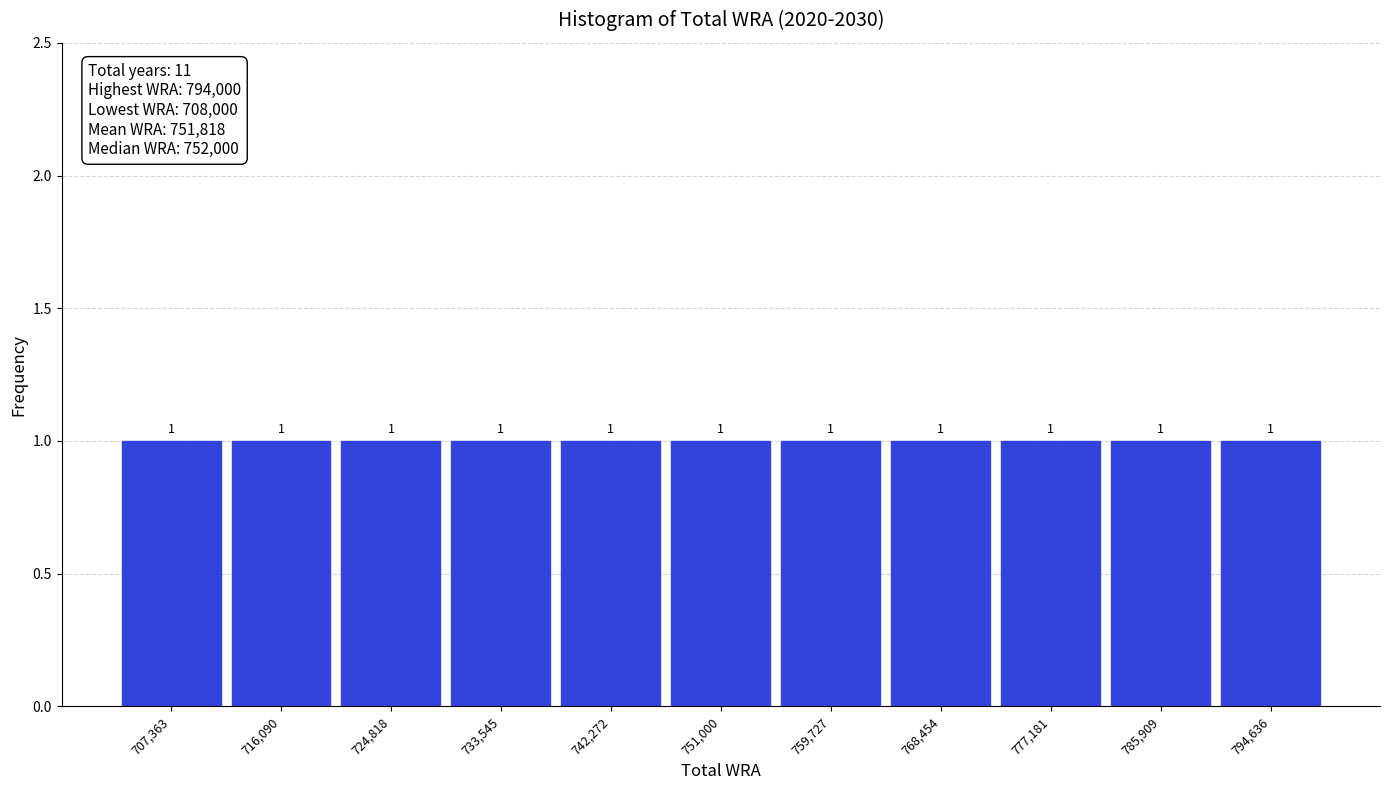

Reading left to right, transcribe this chart: for each bar, give the range it covers on the x-axis and its height. The bar edges are not printed on the chart, so give them approximately, as read against the axis.

703000 to 712000: 1
712000 to 720000: 1
720000 to 729000: 1
729000 to 738000: 1
738000 to 747000: 1
747000 to 755000: 1
755000 to 764000: 1
764000 to 773000: 1
773000 to 782000: 1
782000 to 790000: 1
790000 to 799000: 1